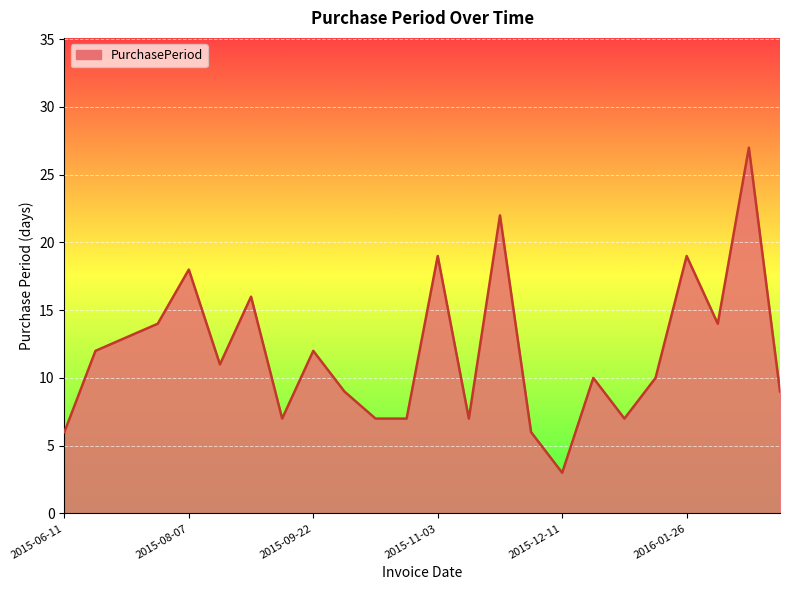

Reading right to left, extract all data points from this chart.

9	27	14	19	10	7	10	3	6	22	7	19	7	7	9	12	7	16	11	18	14	13	12	6